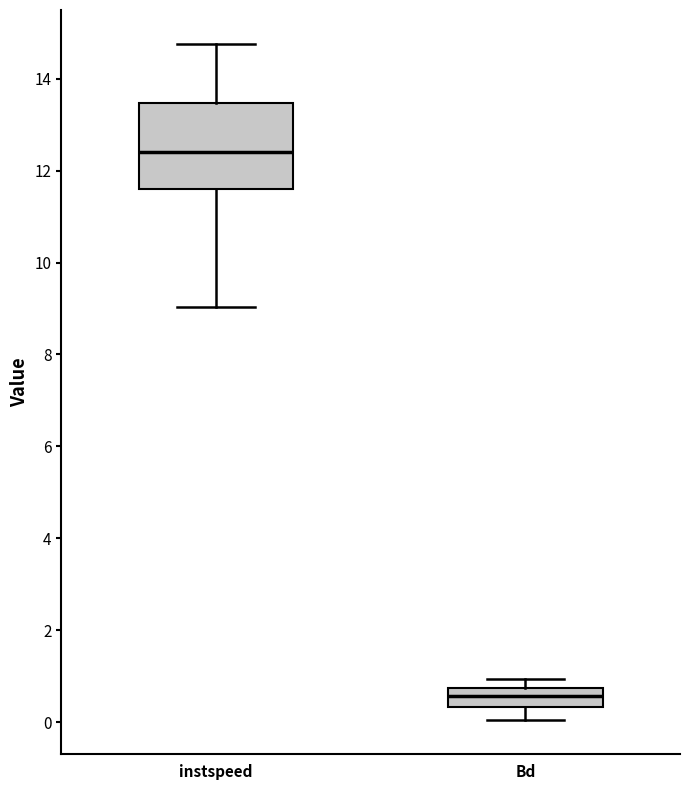

Reading left to right, read every box against the y-axis: the position of its median line, the range the box covers, and the ends of its whiskers. The values are not printed on the chart, so give them approximately, as read against the axis.

instspeed: median 12.4, box 11.6 to 13.4, whiskers 9.0 to 14.8
Bd: median 0.6, box 0.4 to 0.8, whiskers 0.0 to 1.0